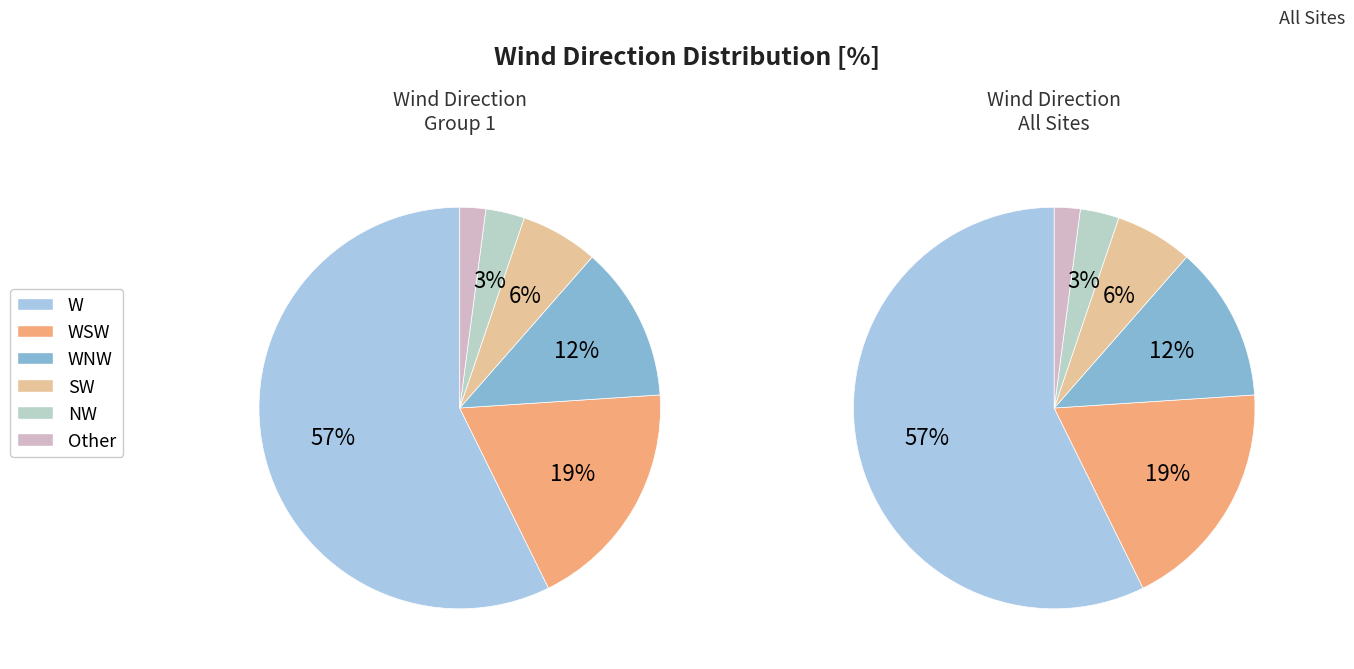

Which slice is the largest?

W